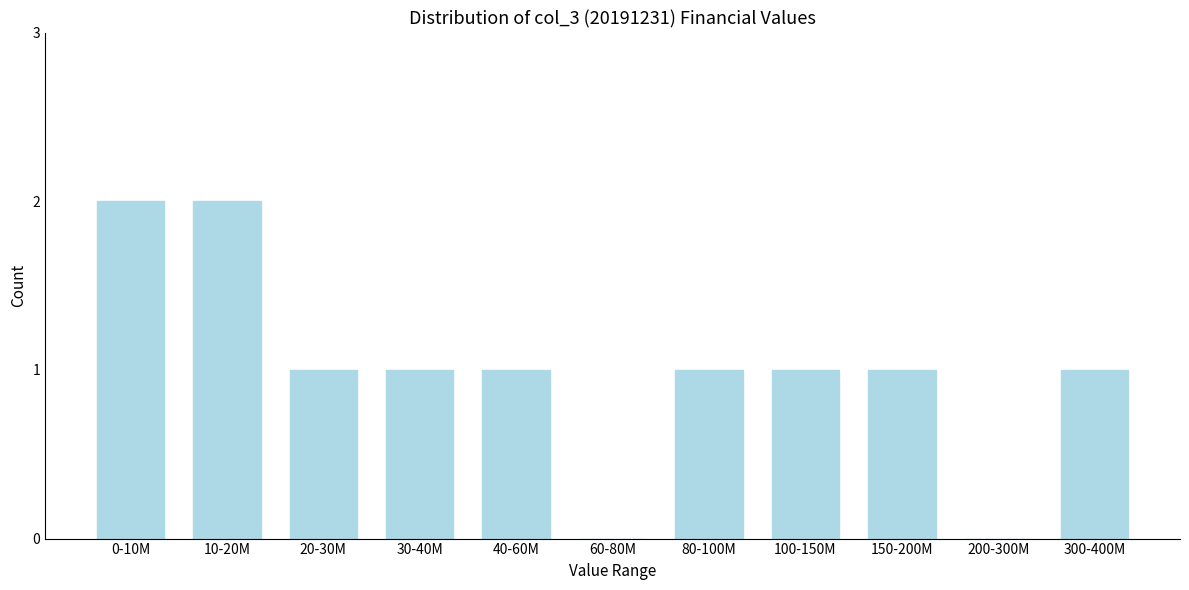

Reading right to left, transcribe all the data shown in this chart.

300-400M=1	200-300M=0	150-200M=1	100-150M=1	80-100M=1	60-80M=0	40-60M=1	30-40M=1	20-30M=1	10-20M=2	0-10M=2